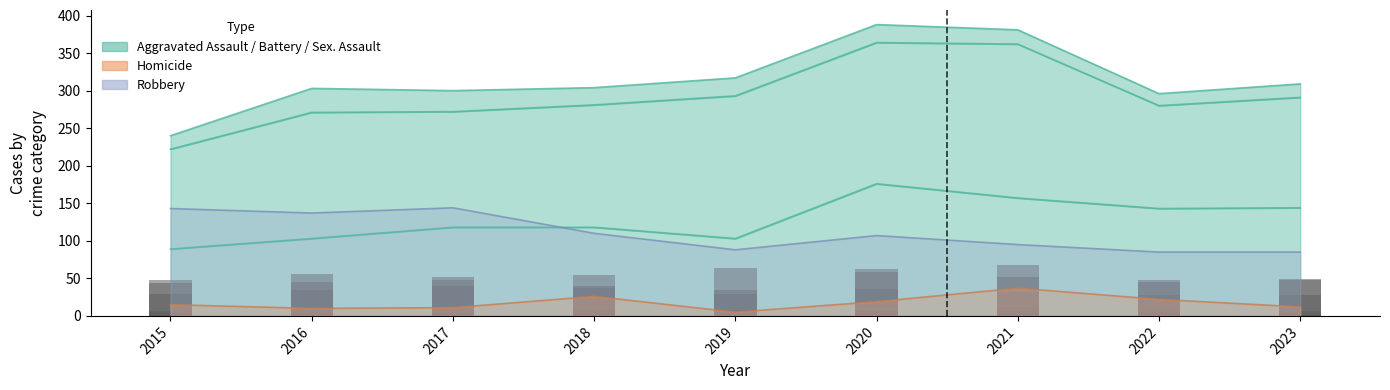

What is the sum of all Homicide values?

157.0